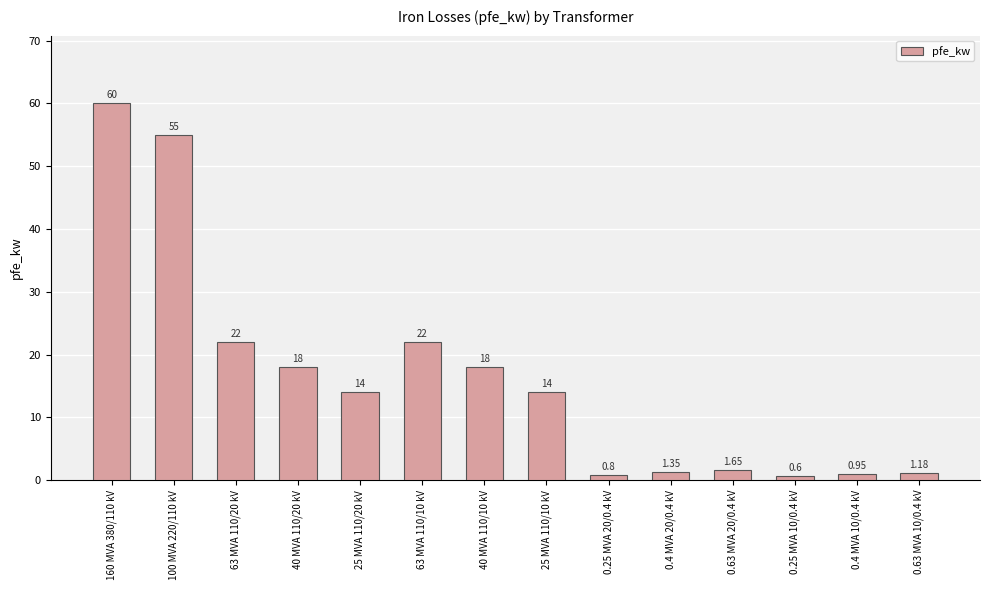

What is the smallest value displayed?

0.6